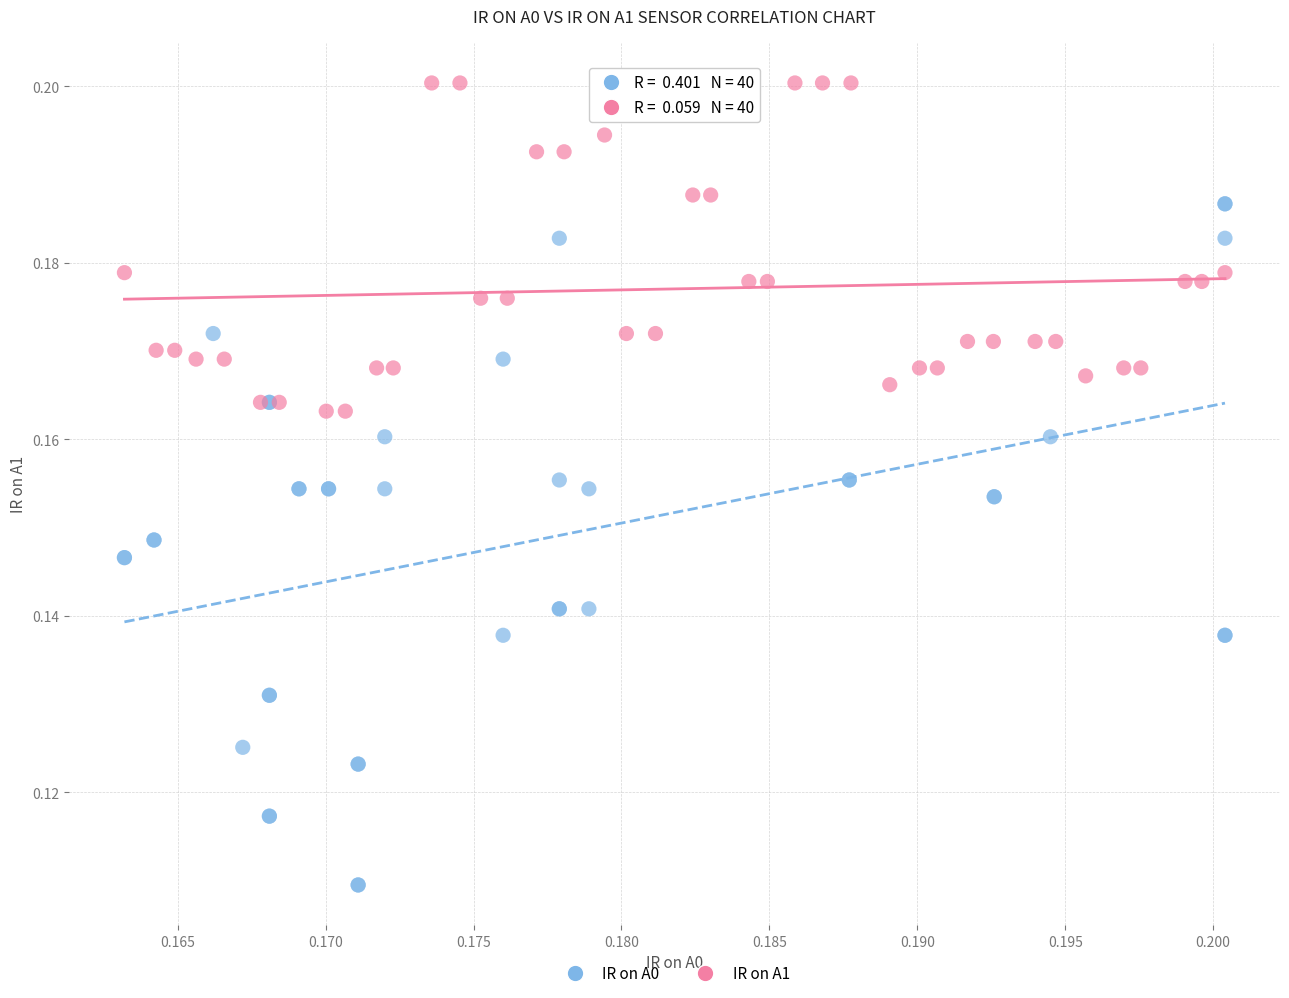

Which series reaches the minimum Y coordinate?

IR on A0